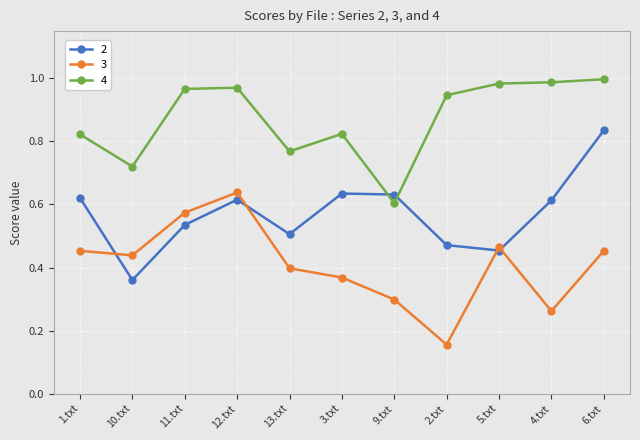

How many intersections are there between 2 and 3?

4